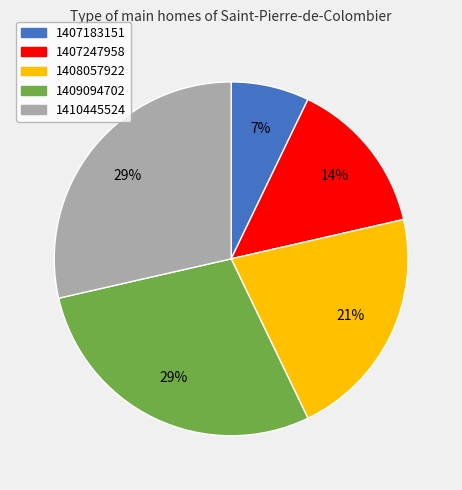

To the nearest percent, what is the average slice percentage?

20%